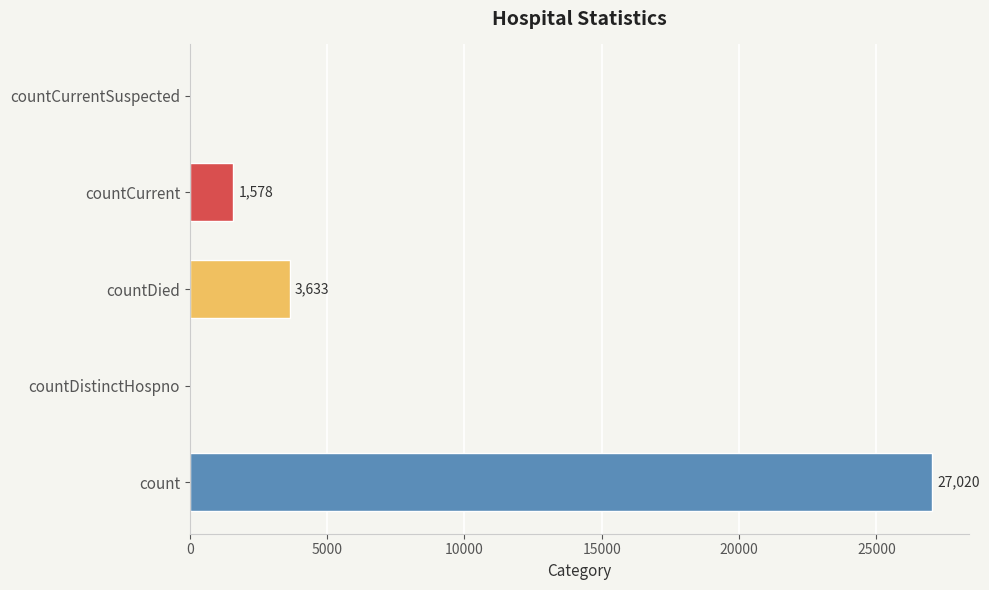

Reading top to bottom, transcribe all the data shown in this chart.

countCurrentSuspected=0	countCurrent=1578	countDied=3633	countDistinctHospno=0	count=27020